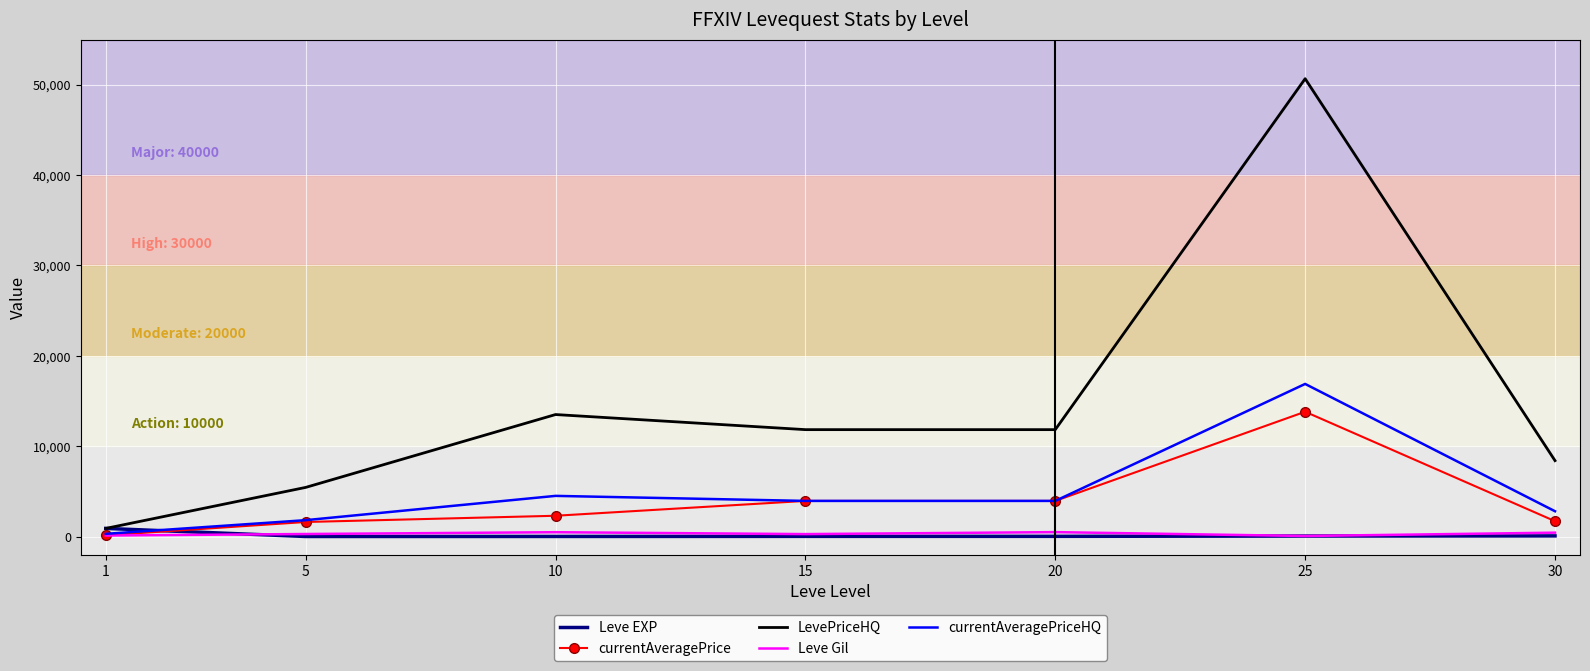

Which series has the largest range (max minus min)?

LevePriceHQ